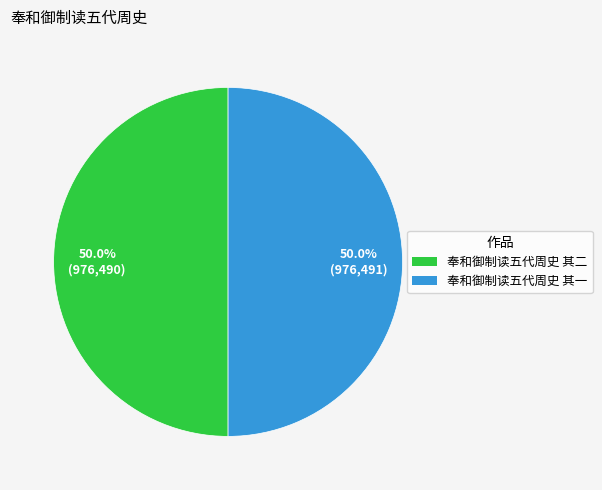

Approximately how many times larger is the value at 奉和御制读五代周史 其二 compared to 奉和御制读五代周史 其一?

1.0